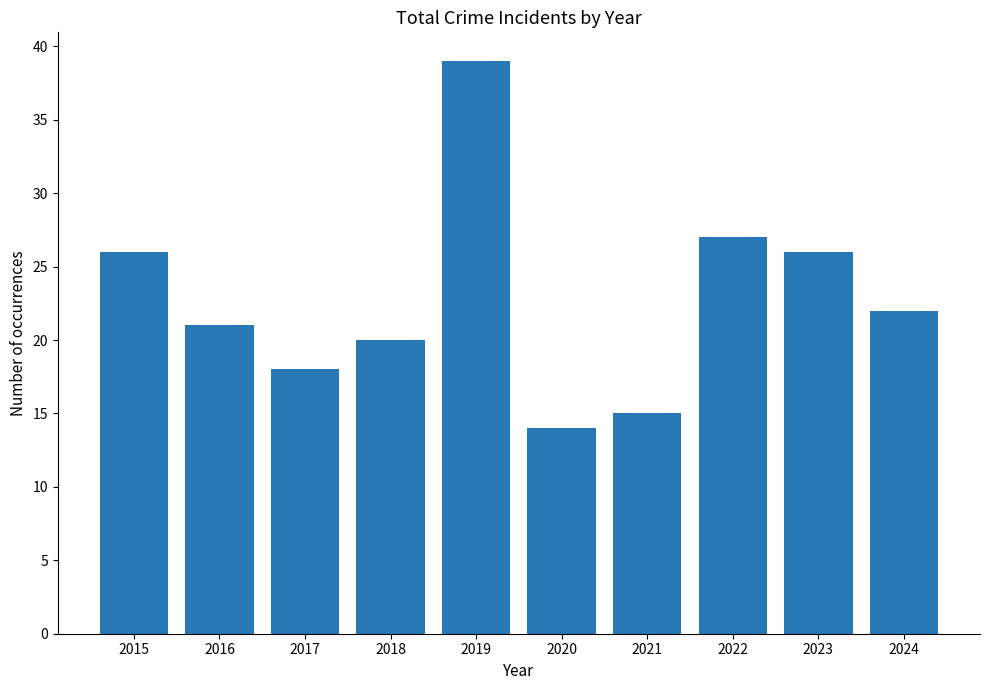

What is the value of the 1st bar from the left?

26